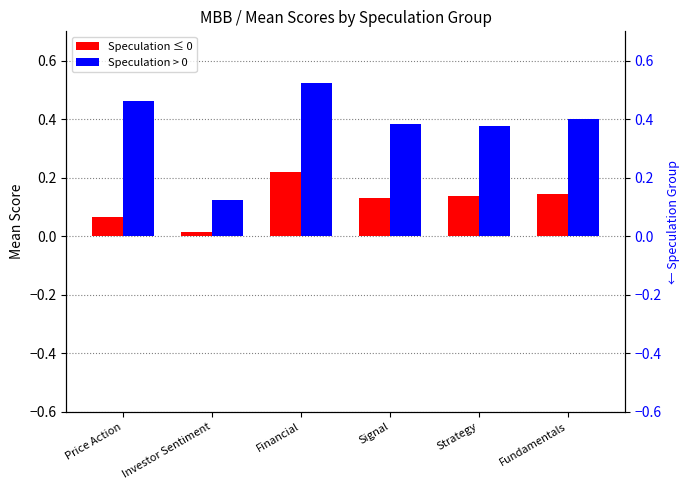

Reading left to right, what are all the values shown in this chart?

Speculation ≤ 0: Price Action=0.1	Investor Sentiment=0.0	Financial=0.2	Signal=0.1	Strategy=0.1	Fundamentals=0.1
Speculation > 0: Price Action=0.5	Investor Sentiment=0.1	Financial=0.5	Signal=0.4	Strategy=0.4	Fundamentals=0.4